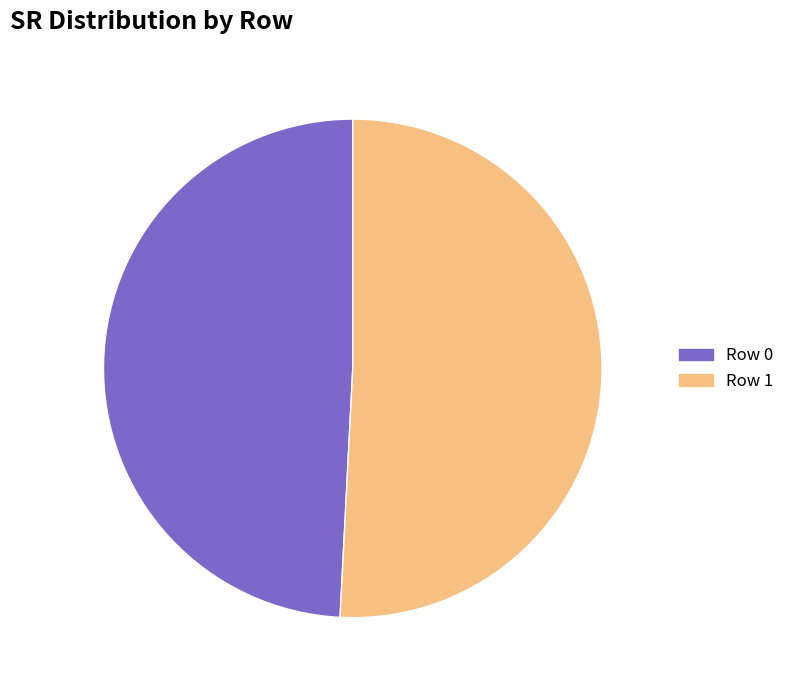

The Row 1 slice represents 51% of the pie. True or false?

True